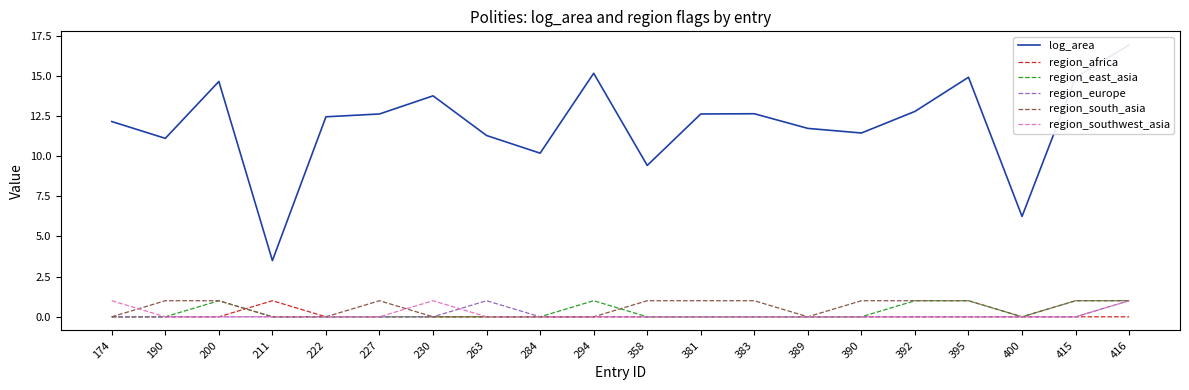

True or false: region_east_asia and region_europe intersect in this chart.

False